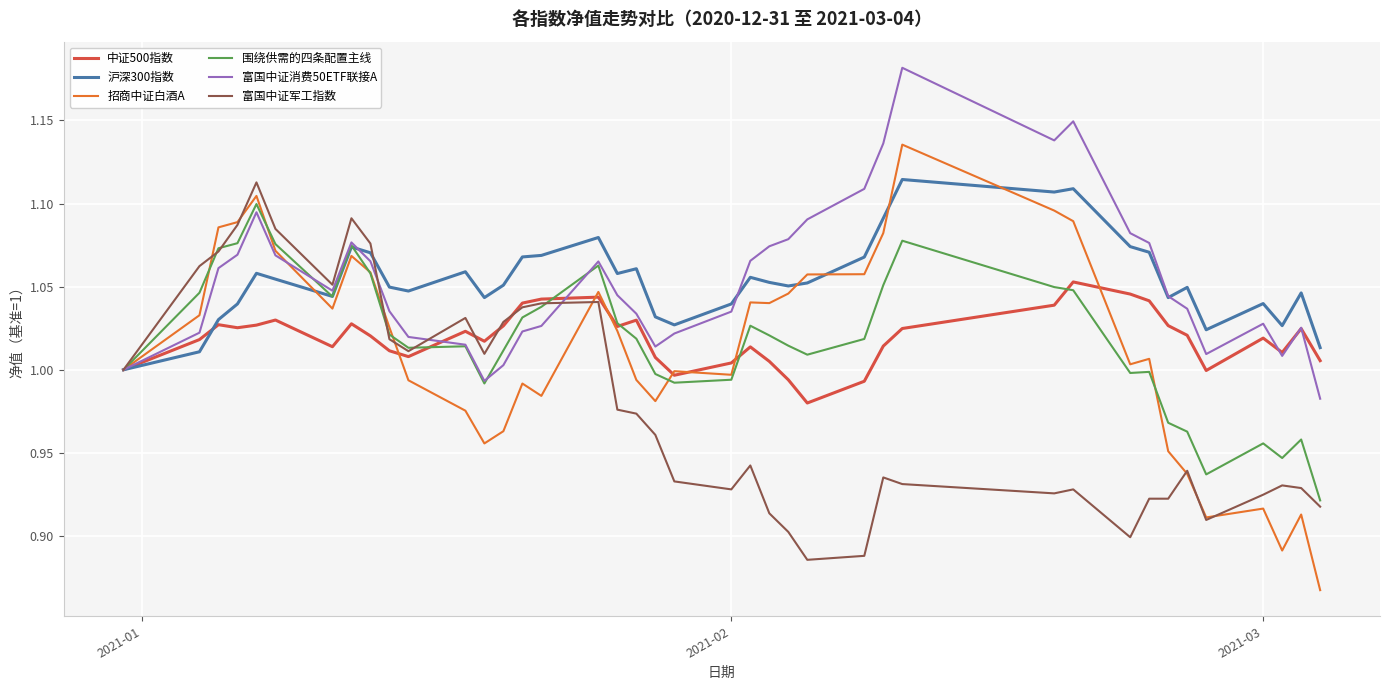

Which series has the widest spread of values?

招商中证白酒A